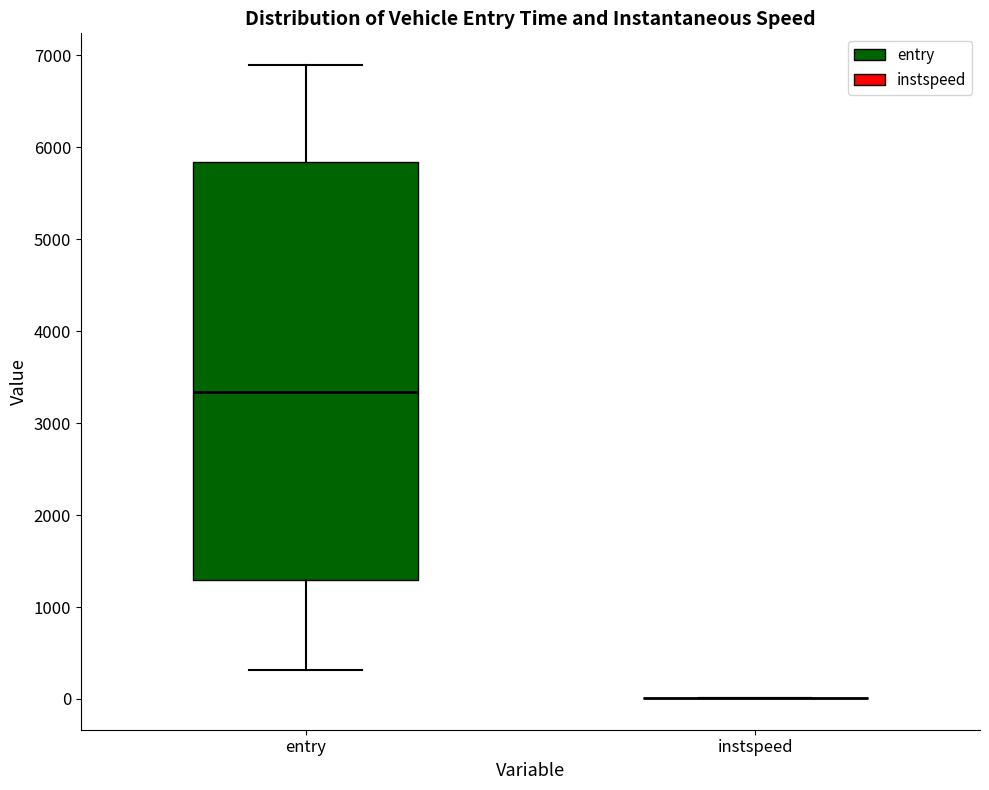

Comparing the boxes themselves (not the whiskers), which one is the tallest?

entry